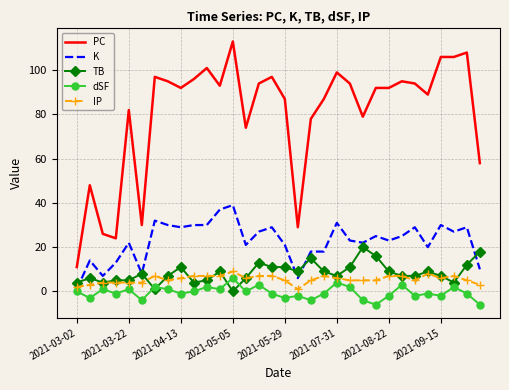

What is the maximum value for K?

39